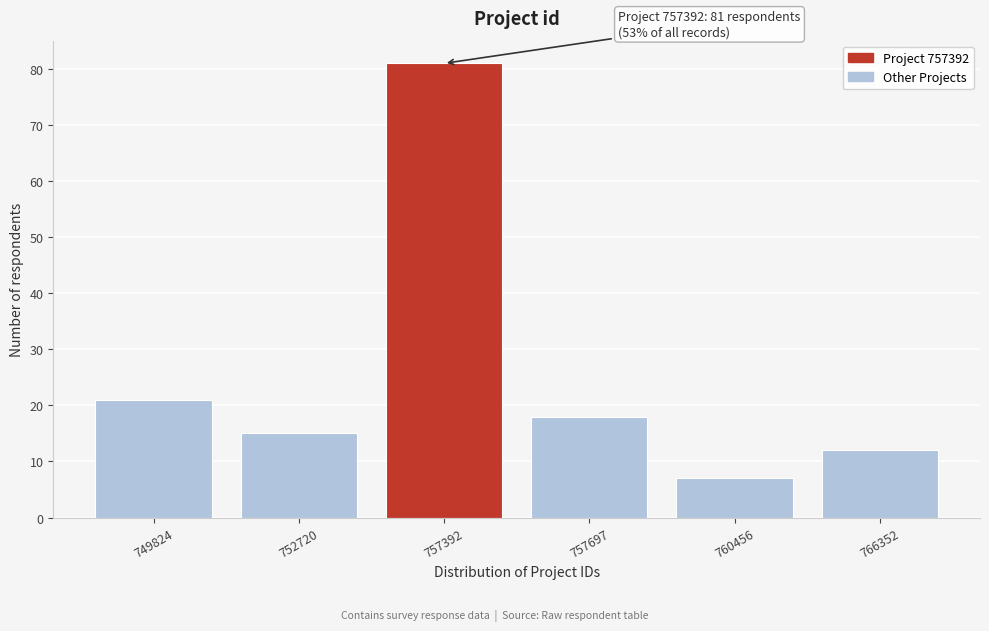

Reading left to right, what are all the values shown in this chart?

21	15	81	18	7	12